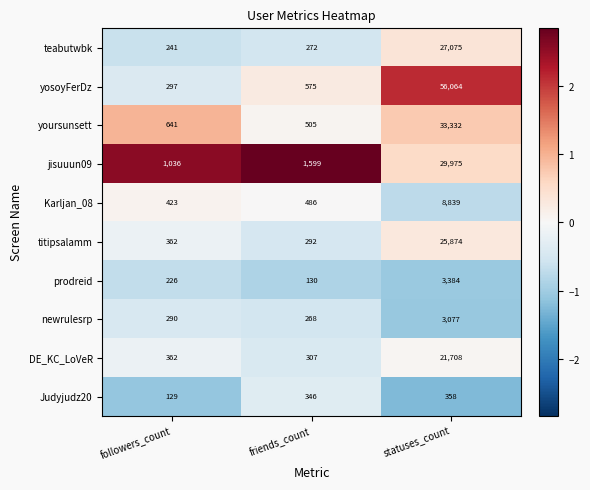

What is the minimum value shown in the chart?

129